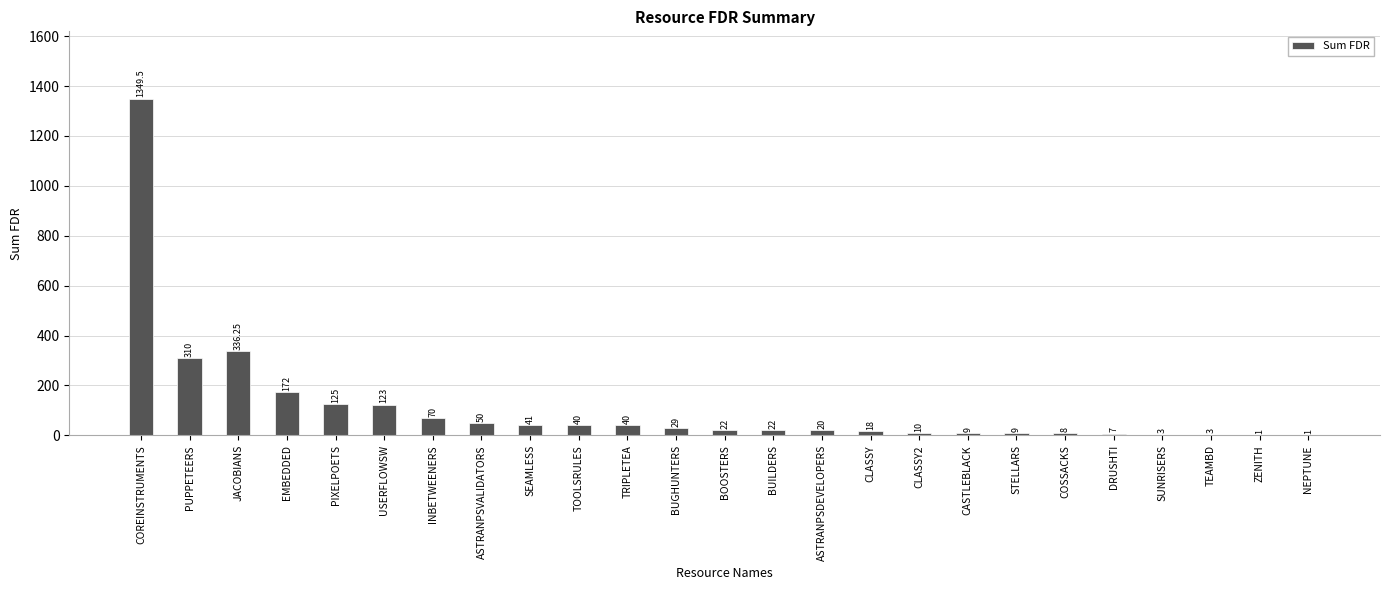

Where is the data nearest to the value 675?

JACOBIANS